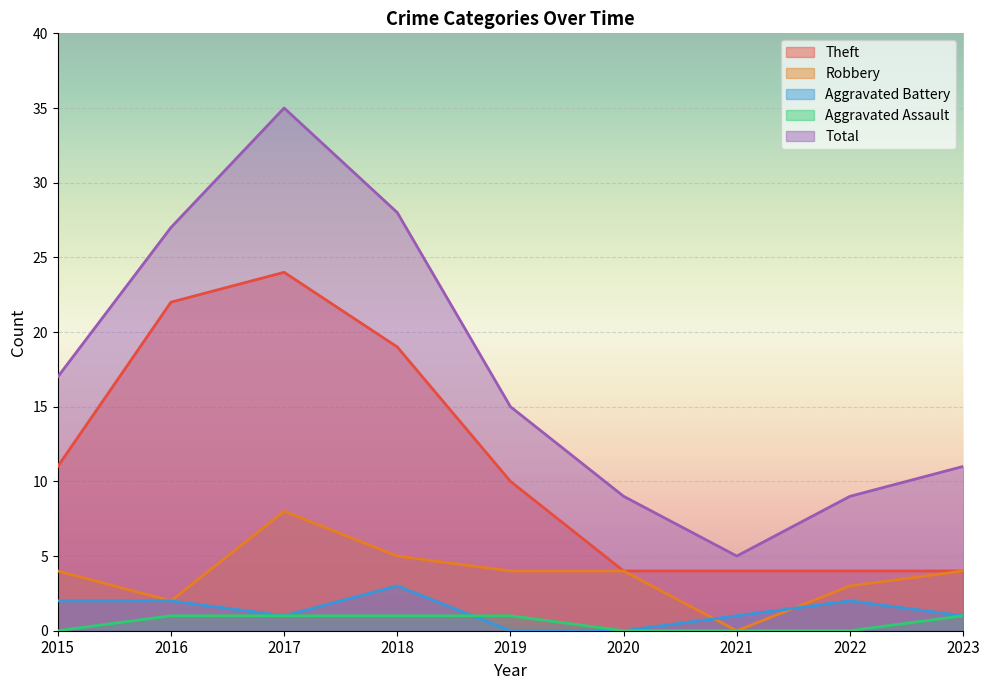

How many values in Aggravated Assault are above zero?

5